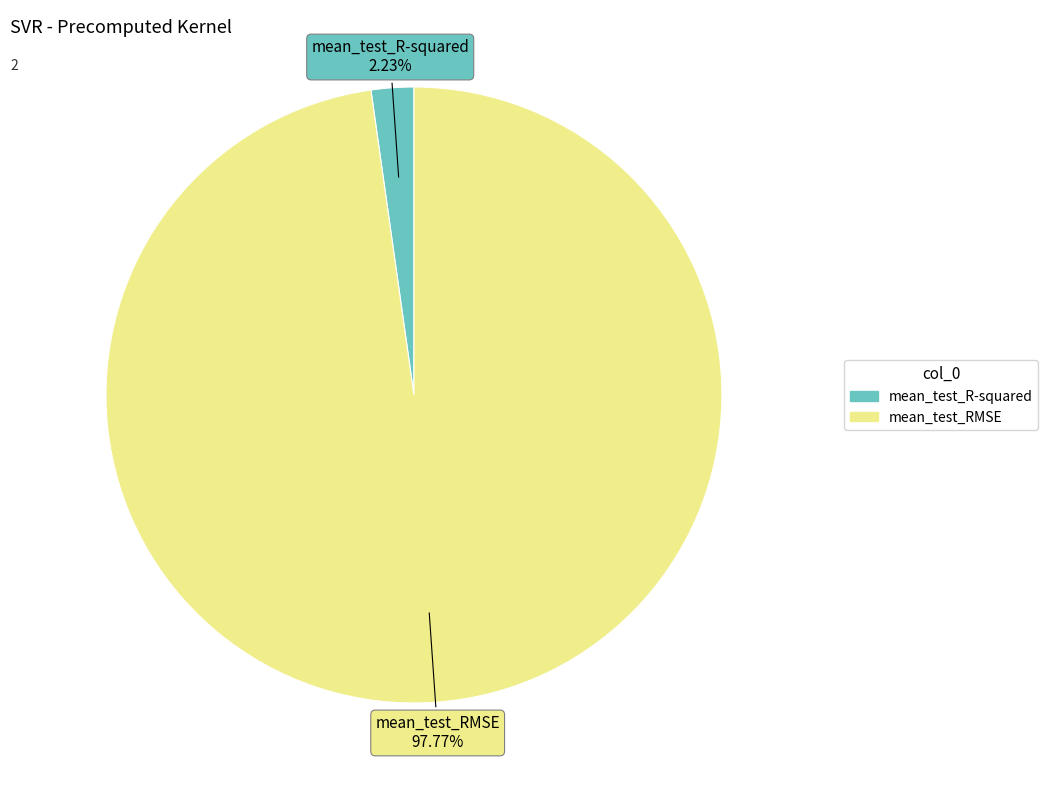

Rank the categories by value from highest to lowest.

mean_test_RMSE, mean_test_R-squared